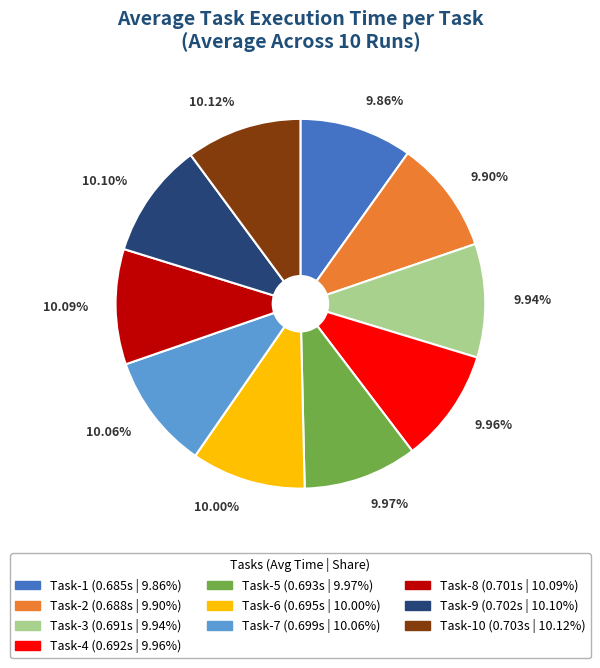

Does any single category account for the majority?

No